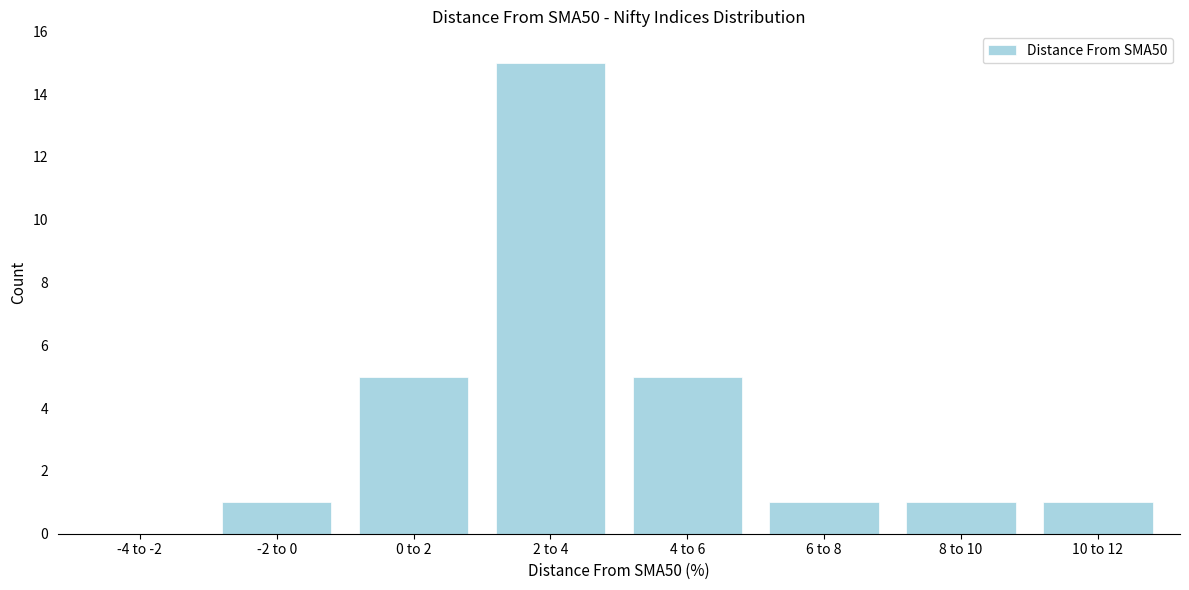

Reading right to left, extract all data points from this chart.

10 to 12=1	8 to 10=1	6 to 8=1	4 to 6=5	2 to 4=15	0 to 2=5	-2 to 0=1	-4 to -2=0